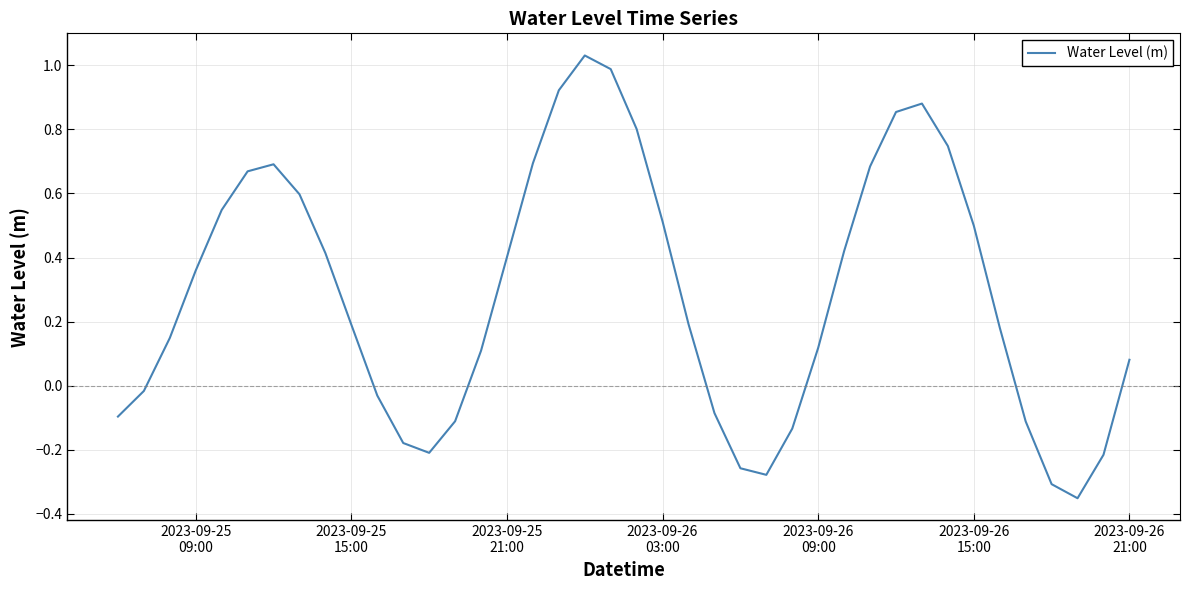

Reading right to left, what are all the values shown in this chart?

0.1	-0.2	-0.4	-0.3	-0.1	0.2	0.5	0.7	0.9	0.9	0.7	0.4	0.1	-0.1	-0.3	-0.3	-0.1	0.2	0.5	0.8	1.0	1.0	0.9	0.7	0.4	0.1	-0.1	-0.2	-0.2	-0.0	0.2	0.4	0.6	0.7	0.7	0.5	0.4	0.1	-0.0	-0.1